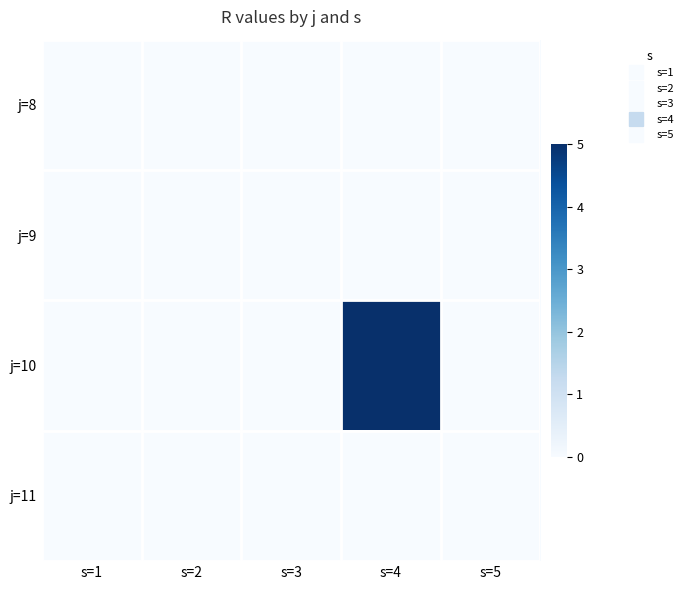

Which label corresponds to the smallest value in the chart?

s=1